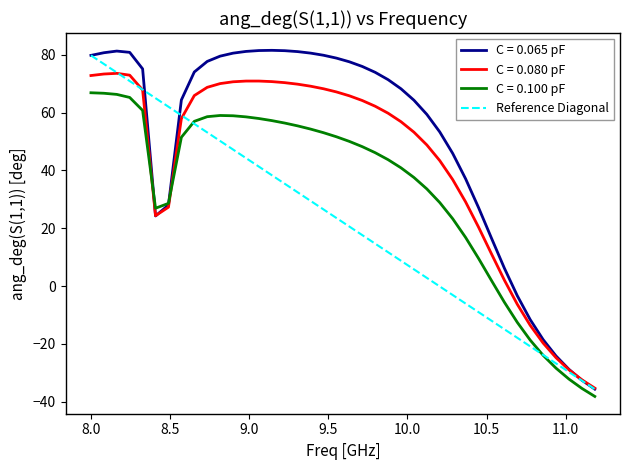

How many values are above zero?

33